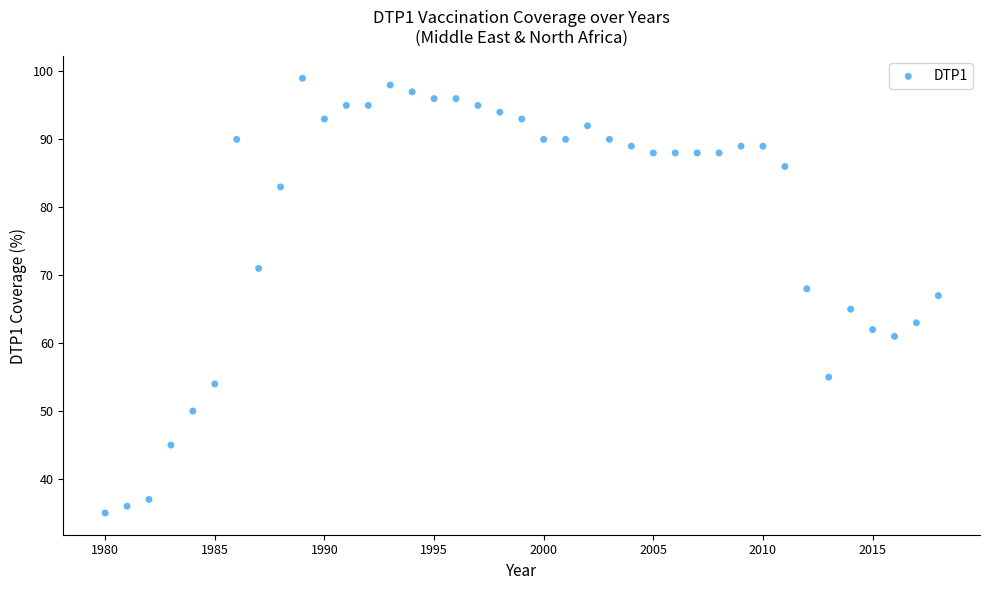

What is the range of Y values (max minus min)?

64